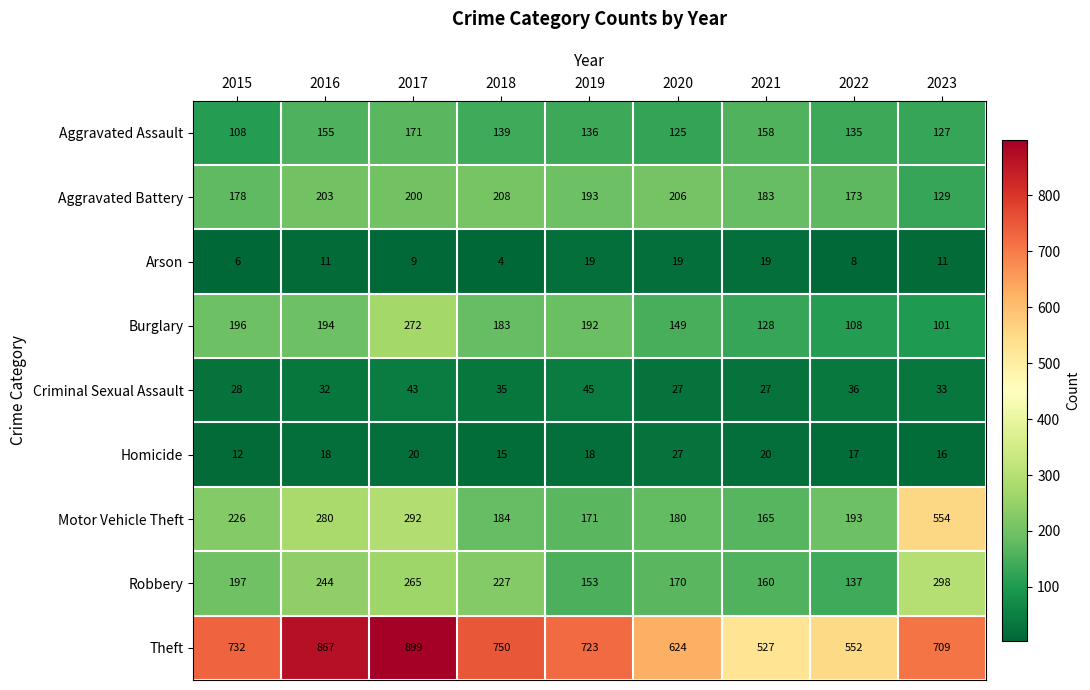

What is the difference between the maximum and minimum values in the Criminal Sexual Assault series?

18